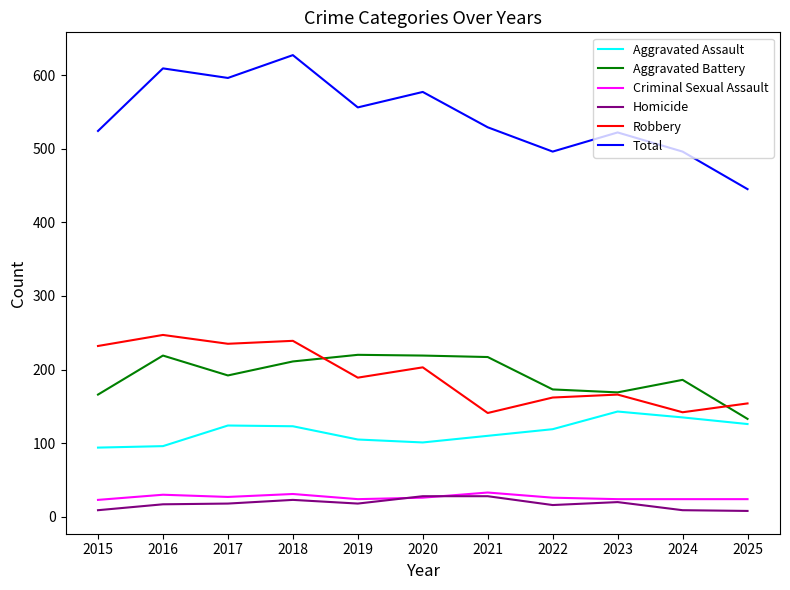

At which category does the chart reach its peak across all series?

2018